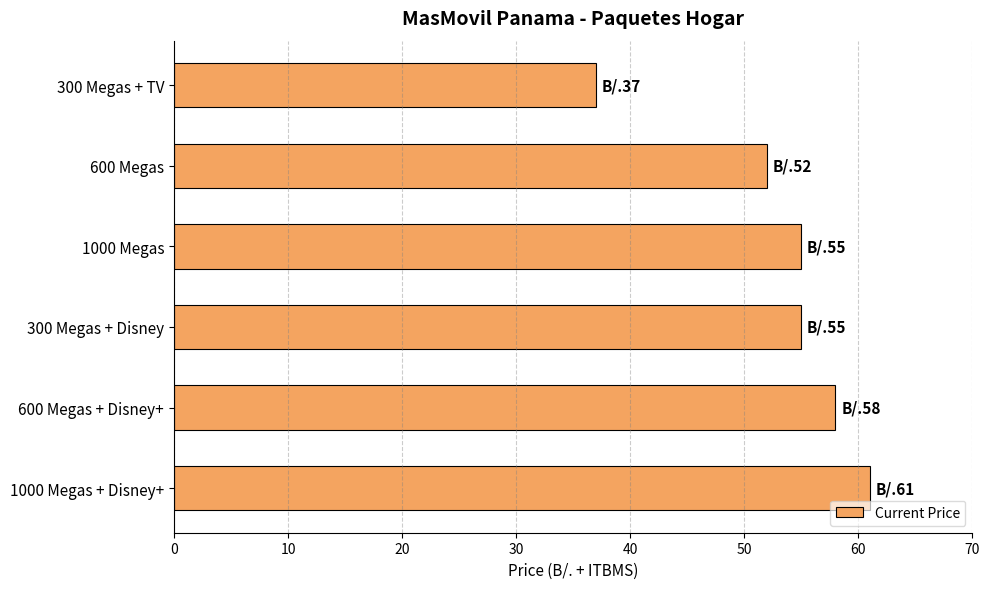

What position from the bottom is 1000 Megas?

4